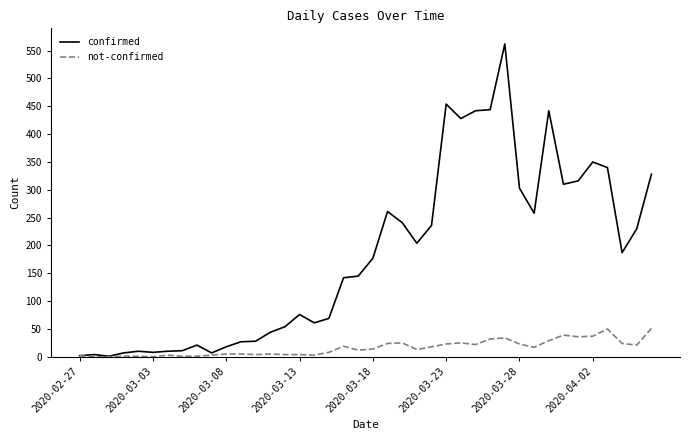

What is the average value of the confirmed series?

181